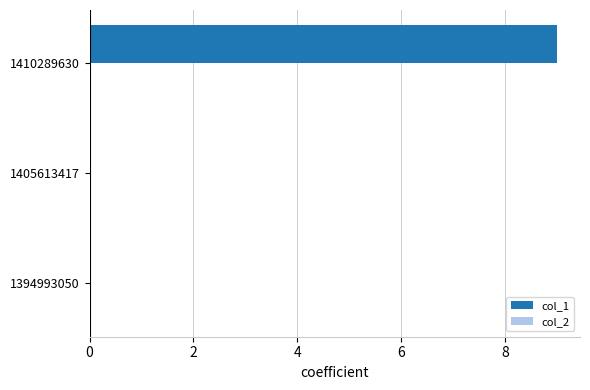

True or false: the data shows 5 at 1410289630.

False